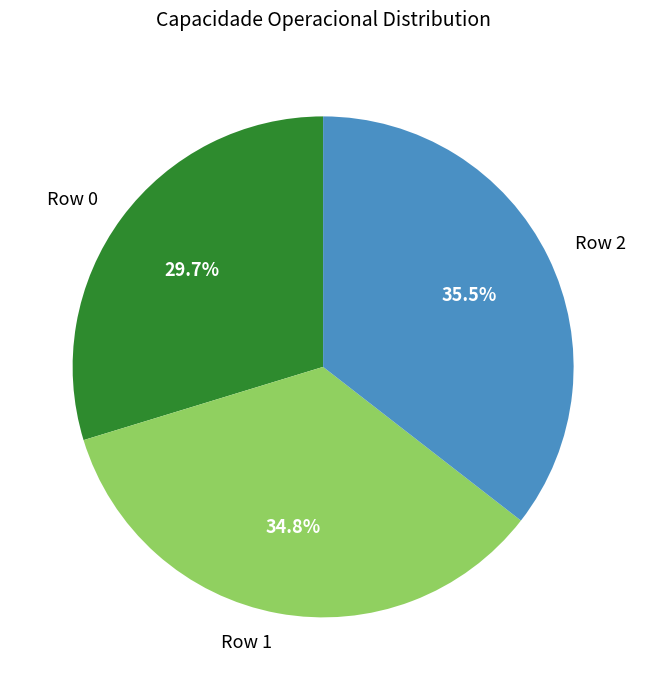

What is the largest slice in the pie chart?

Row 2